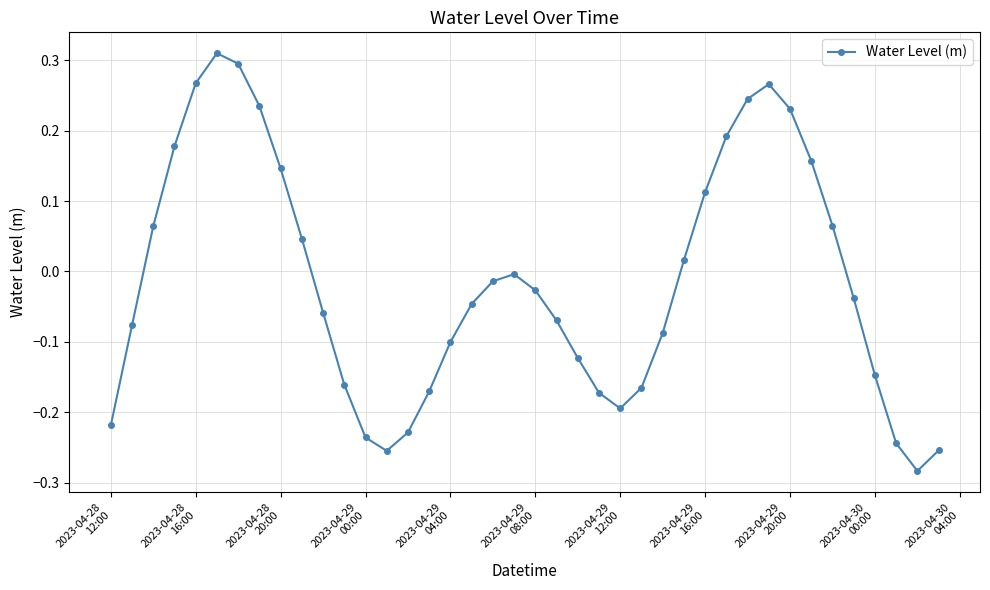

How many interior local peaks (higher than both neighbors) does the data have?

3